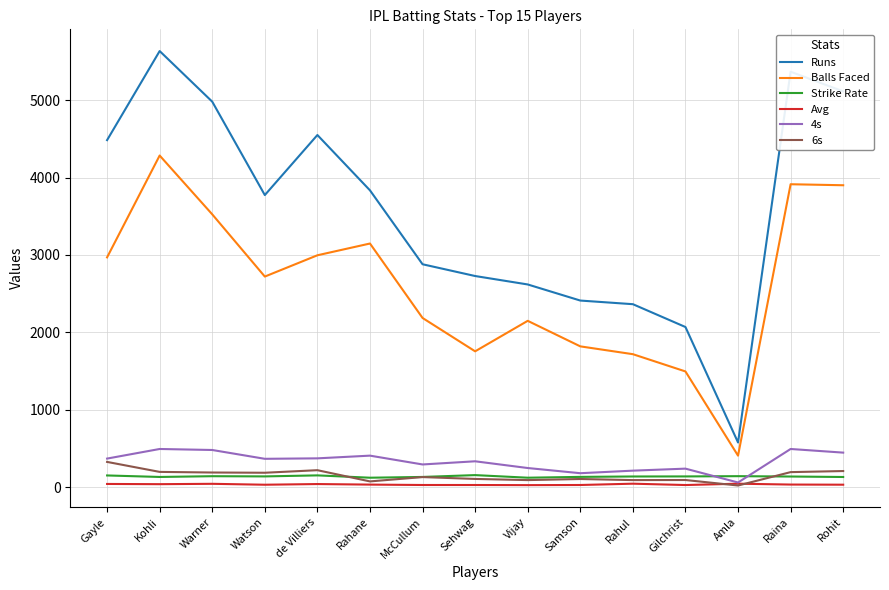

The value of 4s at McCullum is 293.0. True or false?

True